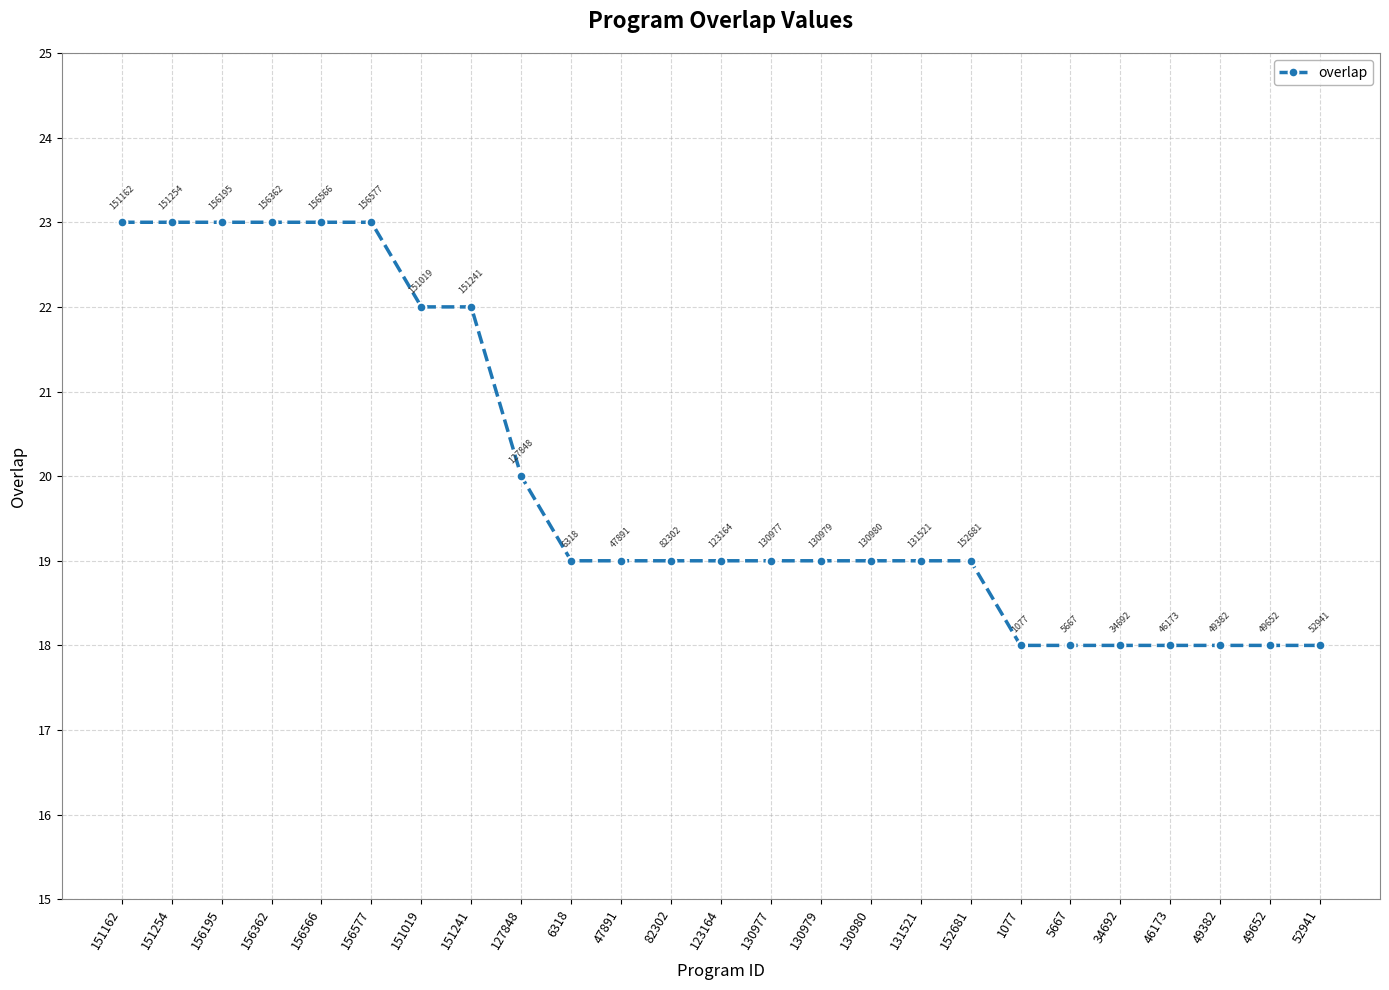

What is the maximum value shown in the chart?

23